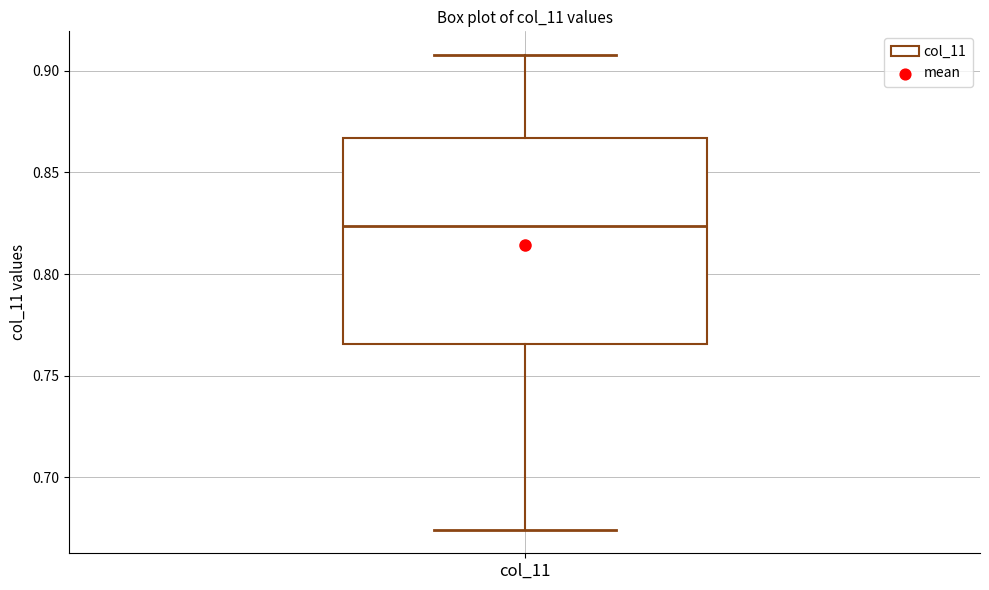

Transcribe this box plot: give where the median line is, the range the box spans, and where the two whiskers end, as read against the y-axis. The values are not printed on the chart, so give them approximately, as read against the axis.

median 0.825, box 0.765 to 0.865, whiskers 0.675 to 0.910